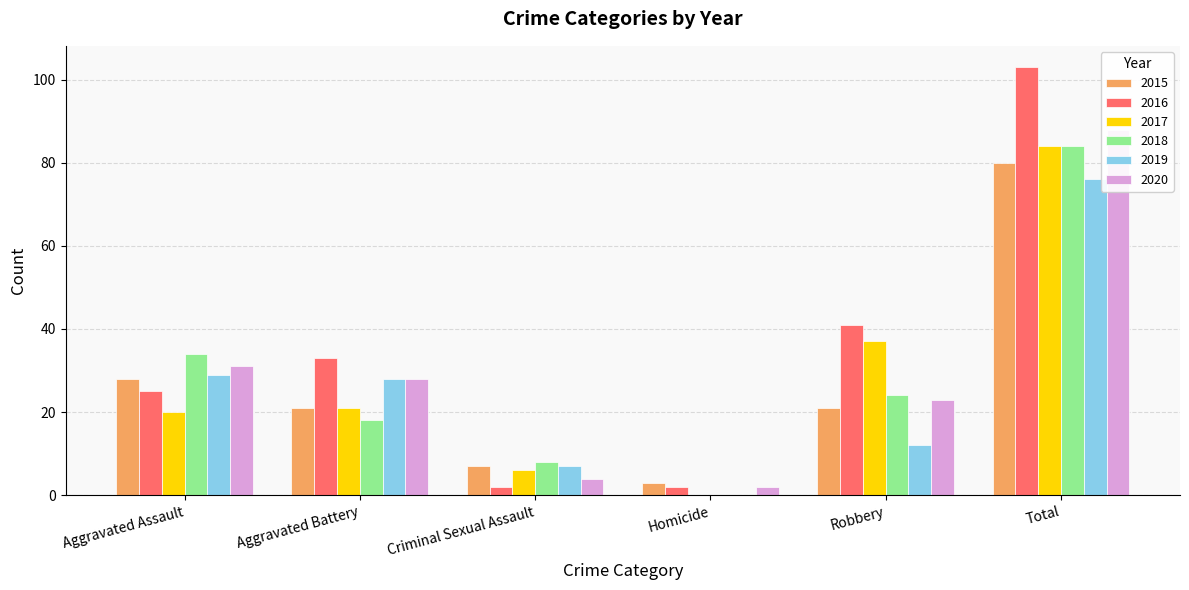

What is the difference between the second highest and minimum values in the 2019 series?

29